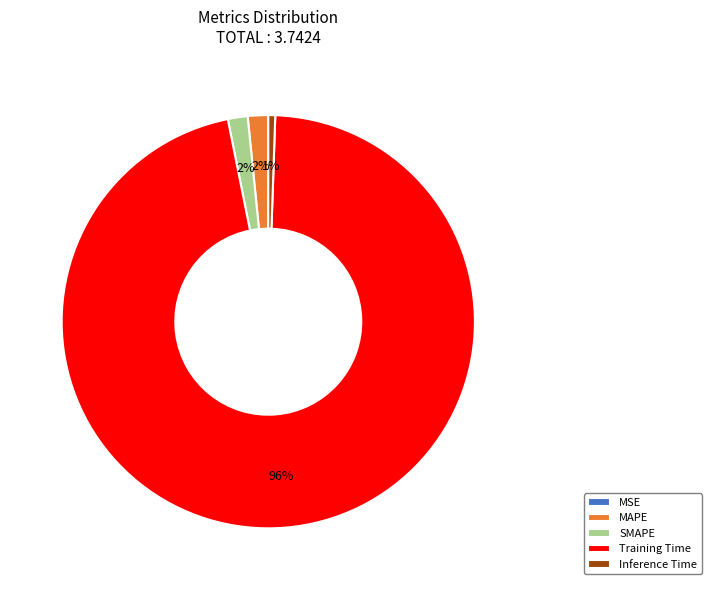

Which category accounts for the majority?

Training Time